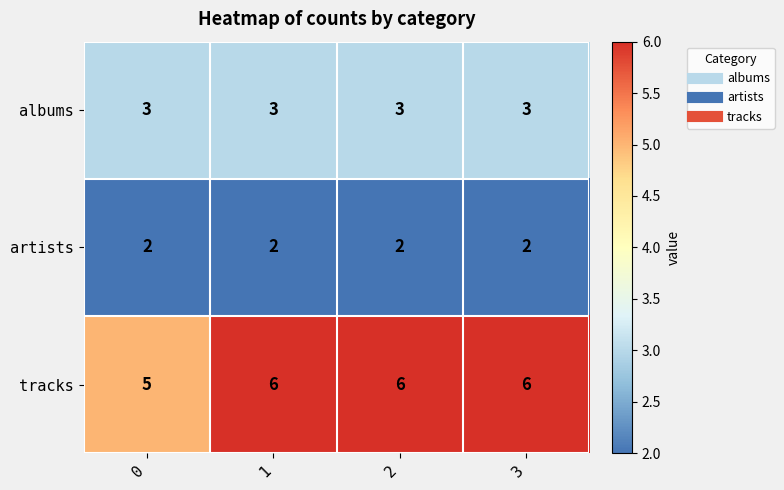

Reading left to right, extract all data points from this chart.

albums: 0=3	1=3	2=3	3=3
artists: 0=2	1=2	2=2	3=2
tracks: 0=5	1=6	2=6	3=6